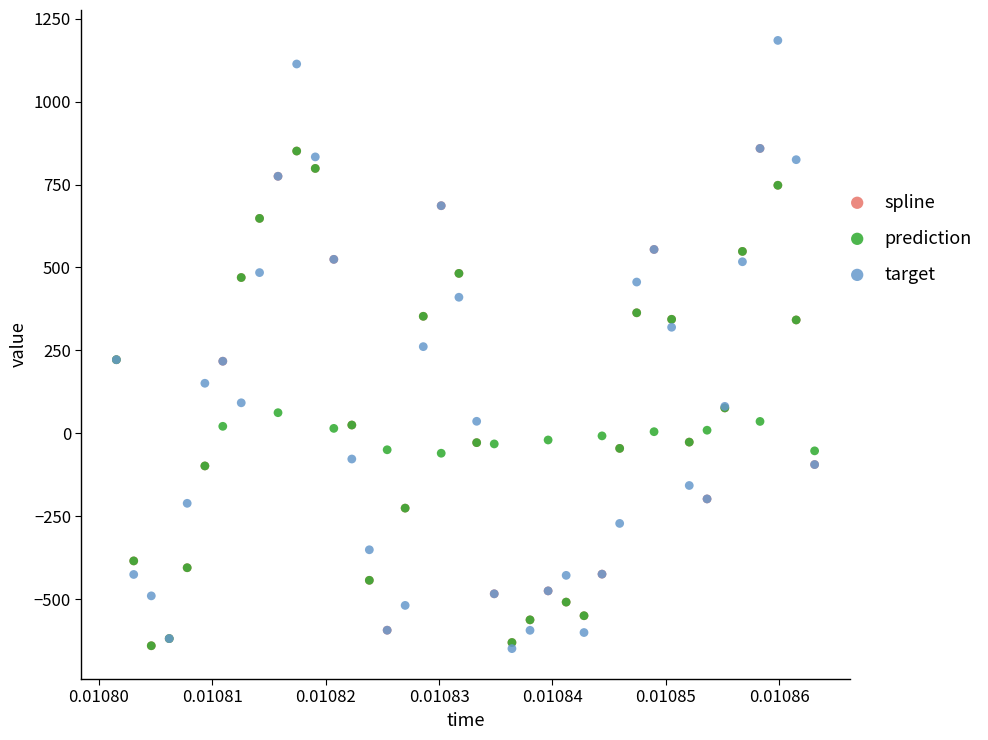

Which series has the widest spread of Y values?

target